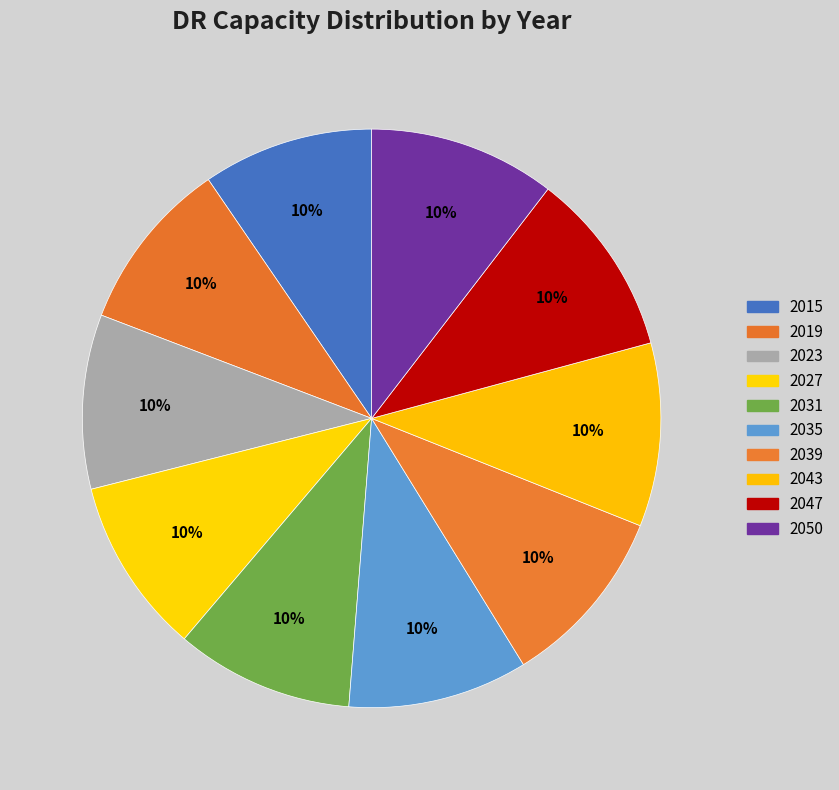

How many slices are in this pie chart?

10